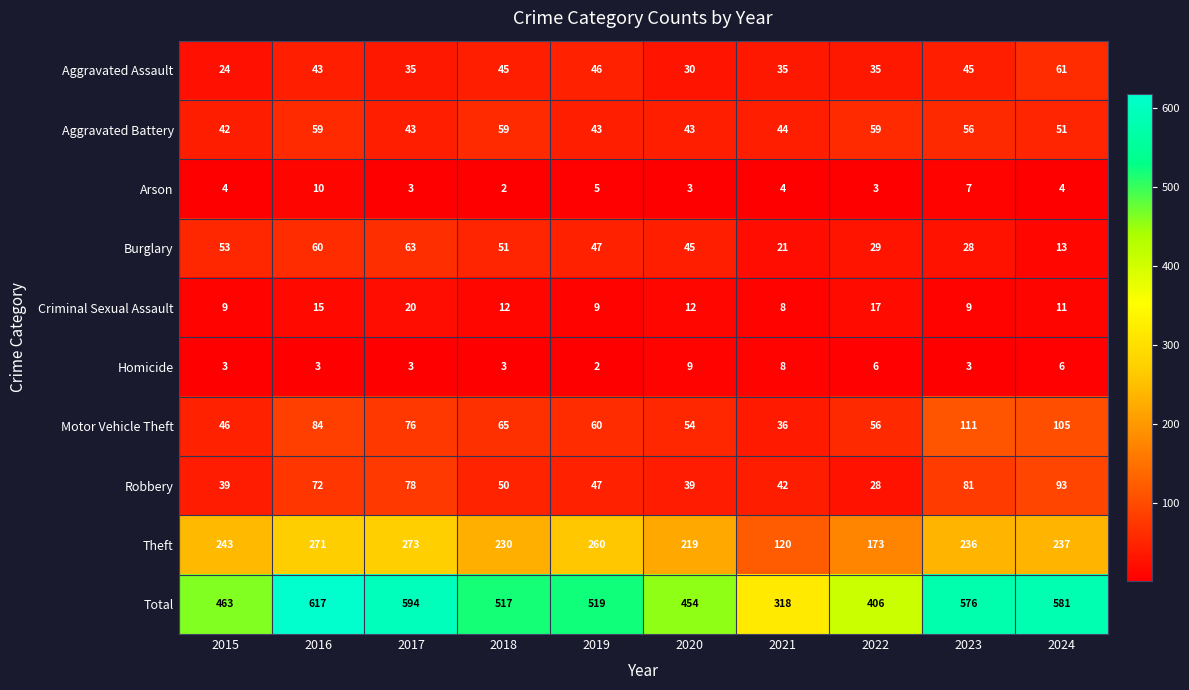

What is the minimum value shown in the chart?

2